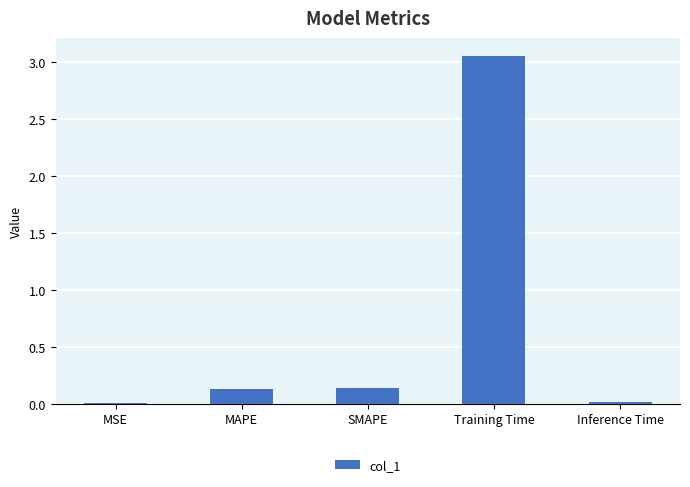

True or false: the data shows 0.0 at MSE.

True